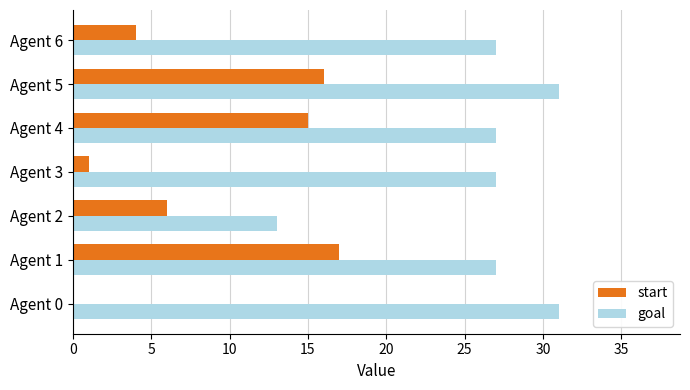

What is the greatest value displayed?

31